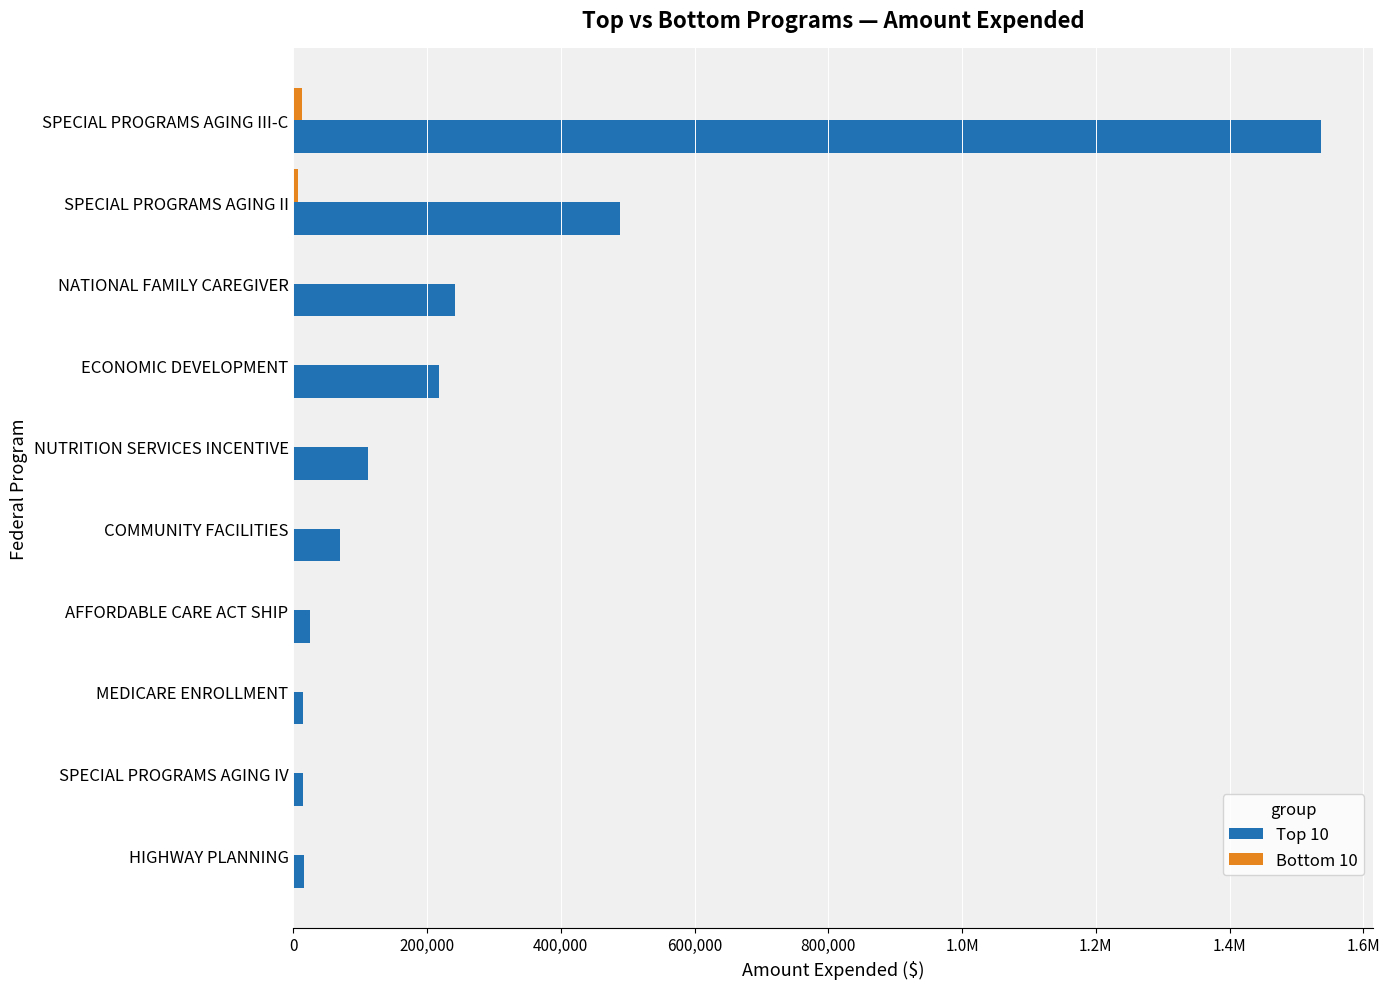

Which series has the largest total across all categories?

Top 10